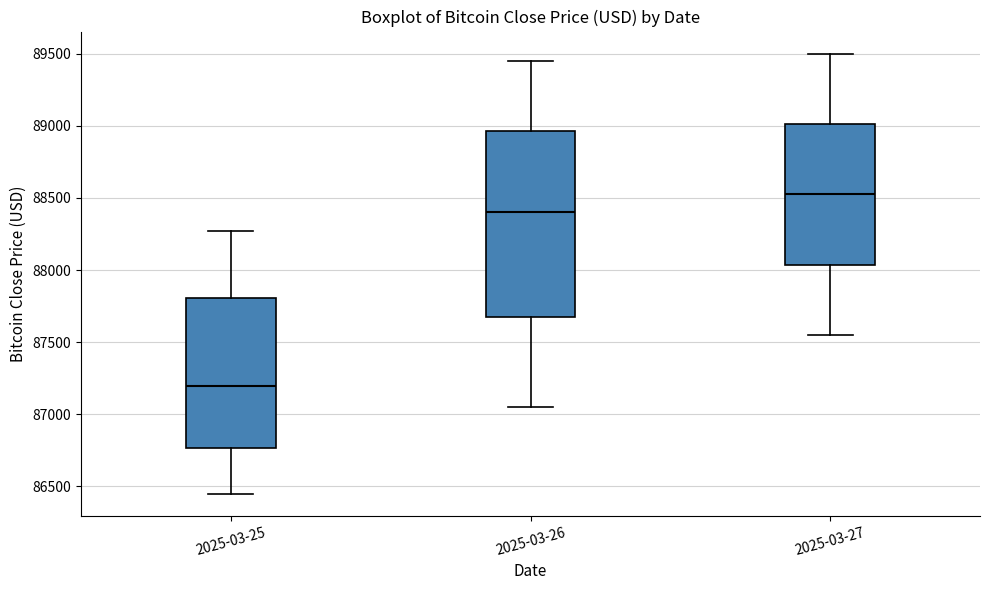

Which box has the highest median line?

2025-03-27